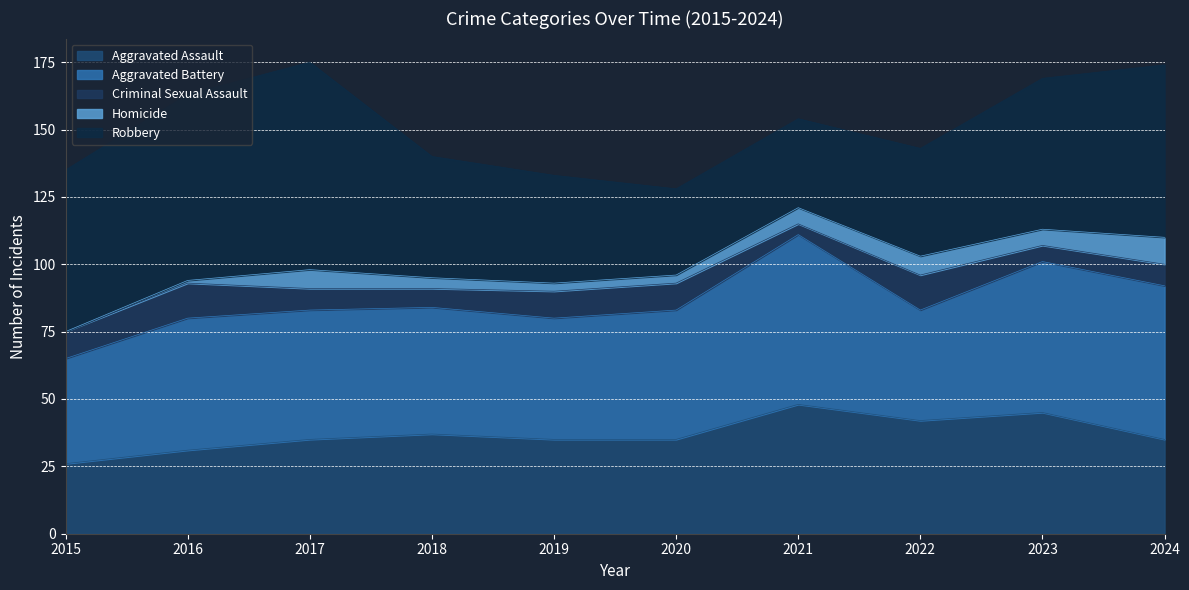

Where is the first local minimum for Aggravated Battery?

2019